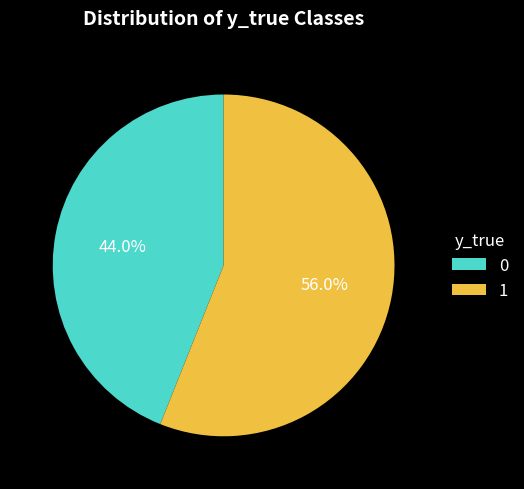

Count the number of slices in the pie.

2